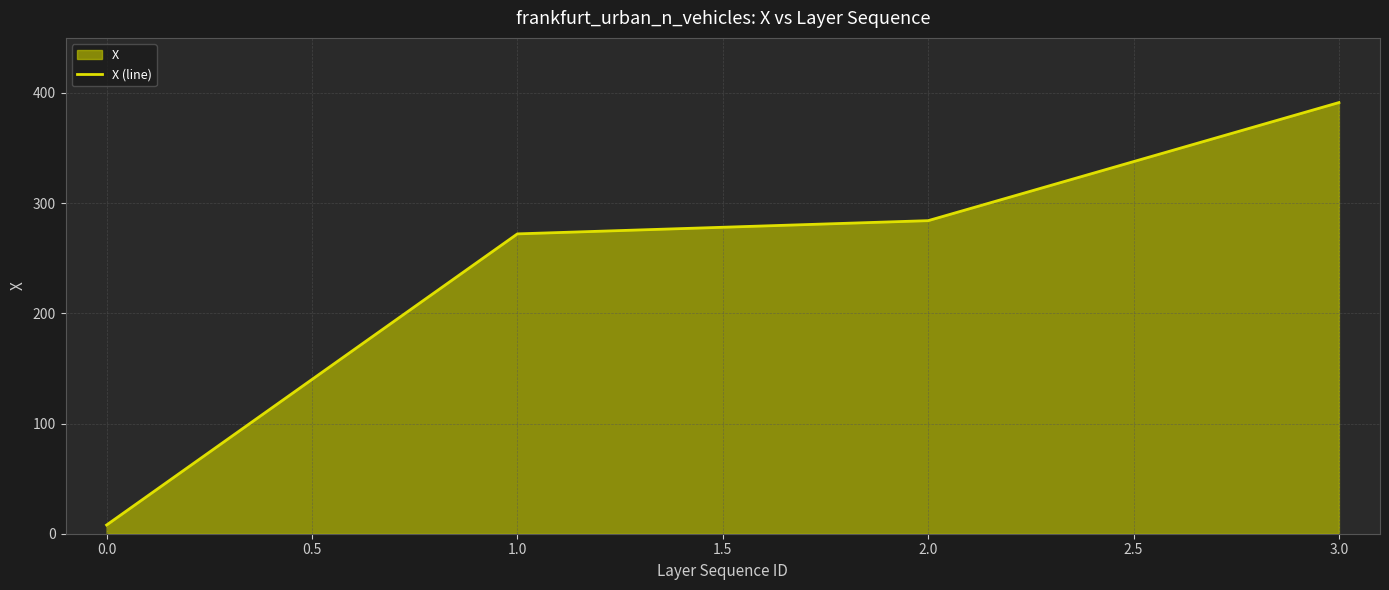

Which has a higher value, 0.0 or 1.0?

1.0